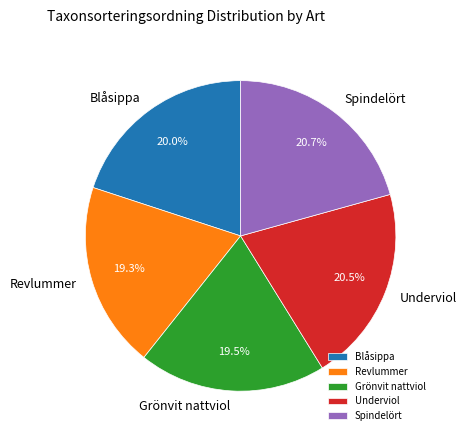

How many segments does this pie chart have?

5